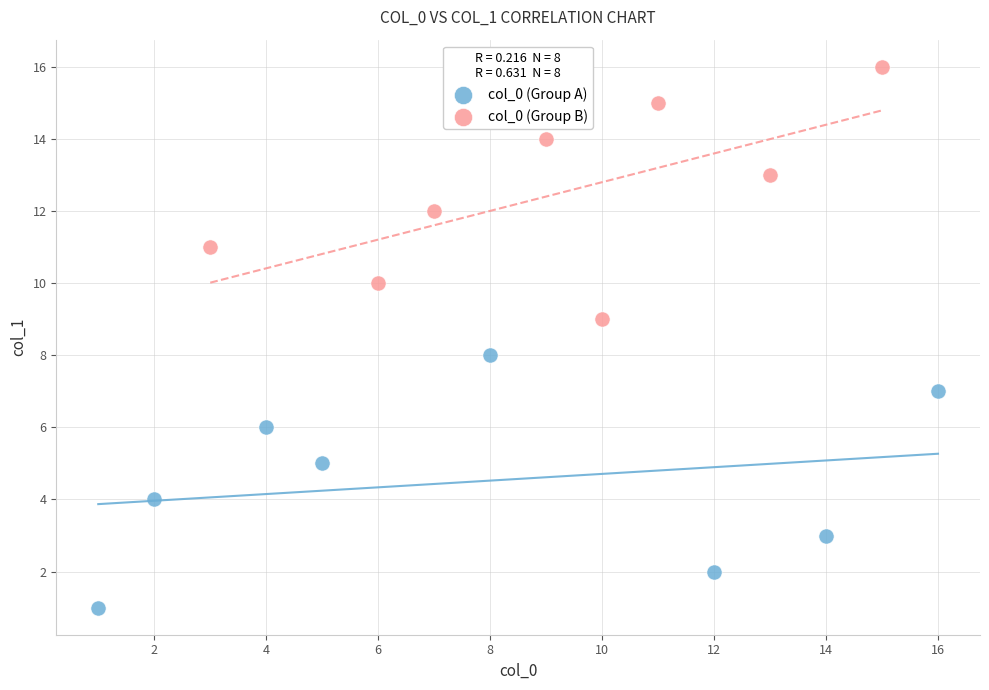

Which series reaches the minimum Y coordinate?

col_0 (Group A)